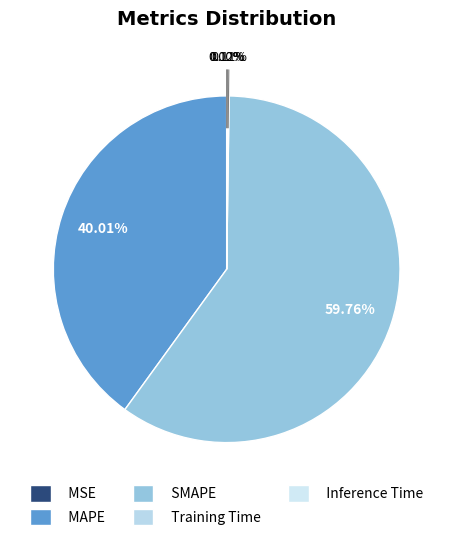

Is there any slice that represents more than half of the pie?

Yes